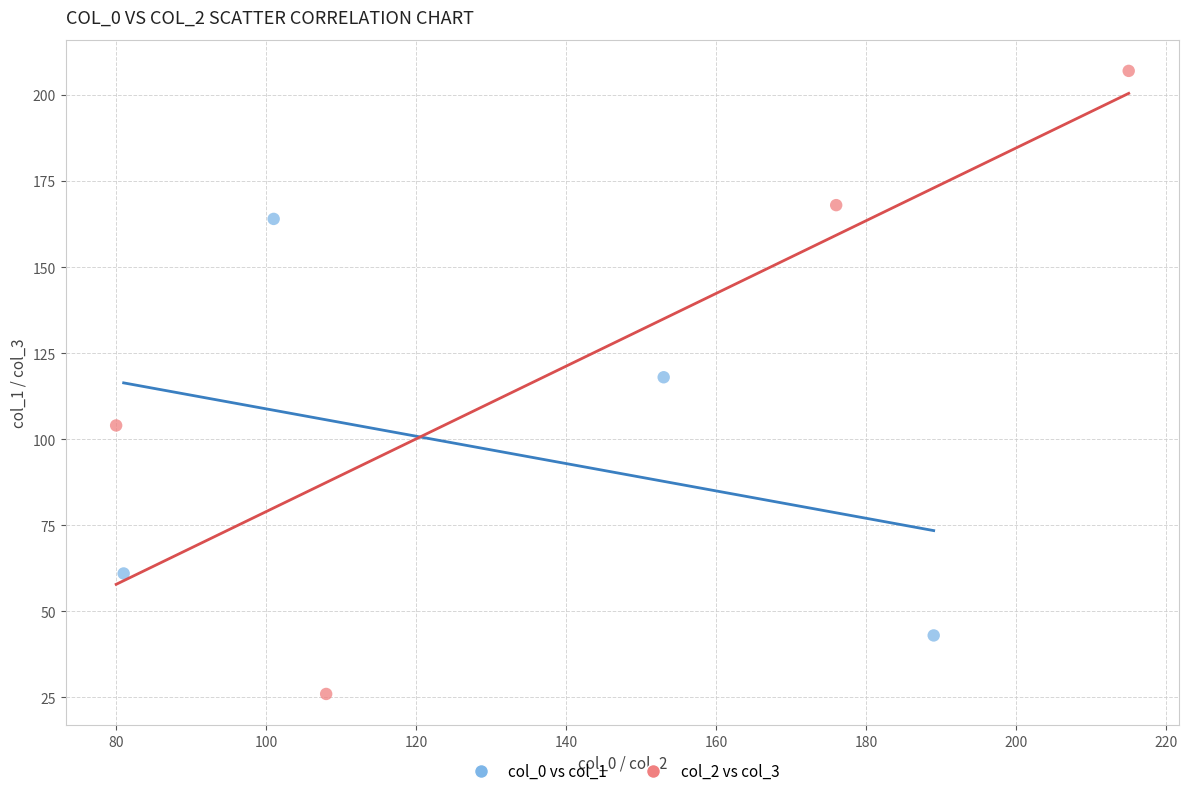

Which series has the largest Y range (max minus min)?

col_2 vs col_3